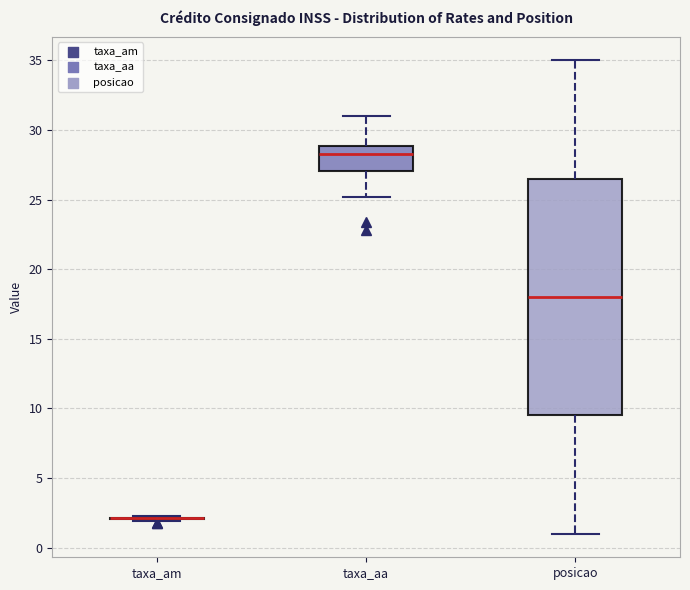

Reading left to right, transcribe this box plot: for each box, give where its median line is, the range the box spans, and where its two whiskers end, as read against the y-axis. The values are not printed on the chart, so give them approximately, as read against the axis.

taxa_am: box collapsed to a line at 2.0, whiskers 2.0 to 2.5
taxa_aa: median 28.5, box 27.0 to 29.0, whiskers 25.0 to 31.0
posicao: median 18.0, box 9.5 to 26.5, whiskers 1.0 to 35.0